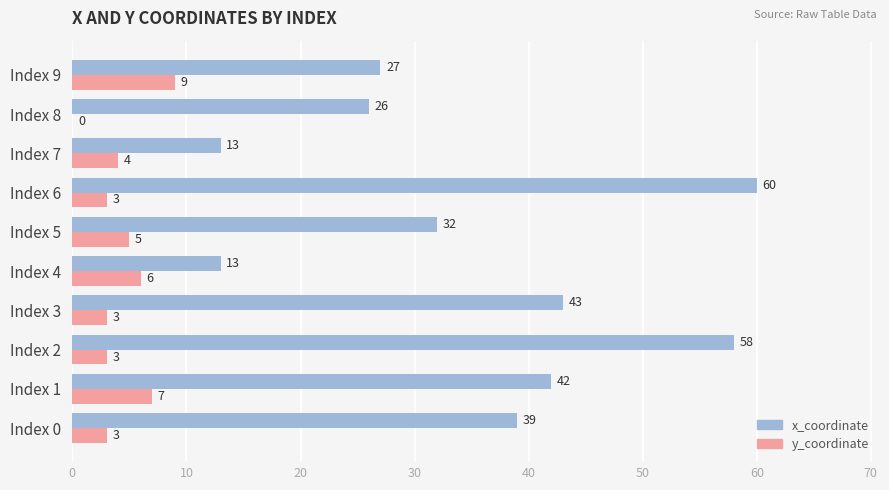

What is the total value across all series at Index 7?

17